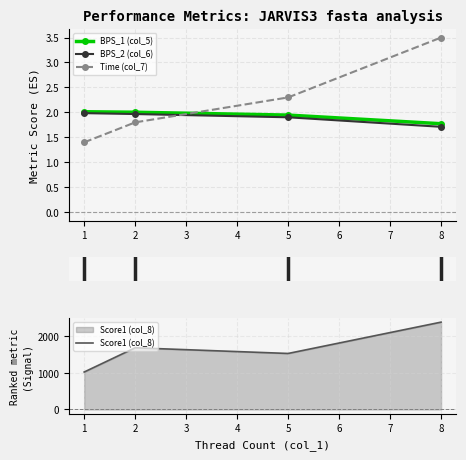

The value of BPS_1 (col_5) at 8 is 1.8. True or false?

True